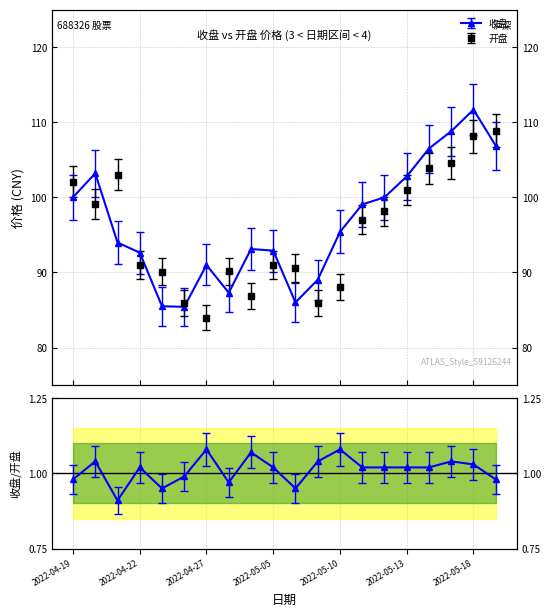

Rank the categories by 开盘 value from lowest to highest.

2022-04-27, 2022-04-26, 2022-05-09, 2022-04-29, 2022-05-10, 2022-04-25, 2022-04-28, 2022-05-06, 2022-04-22, 2022-05-05, 2022-05-11, 2022-05-12, 2022-04-20, 2022-05-13, 2022-04-19, 2022-04-21, 2022-05-16, 2022-05-17, 2022-05-18, 2022-05-19